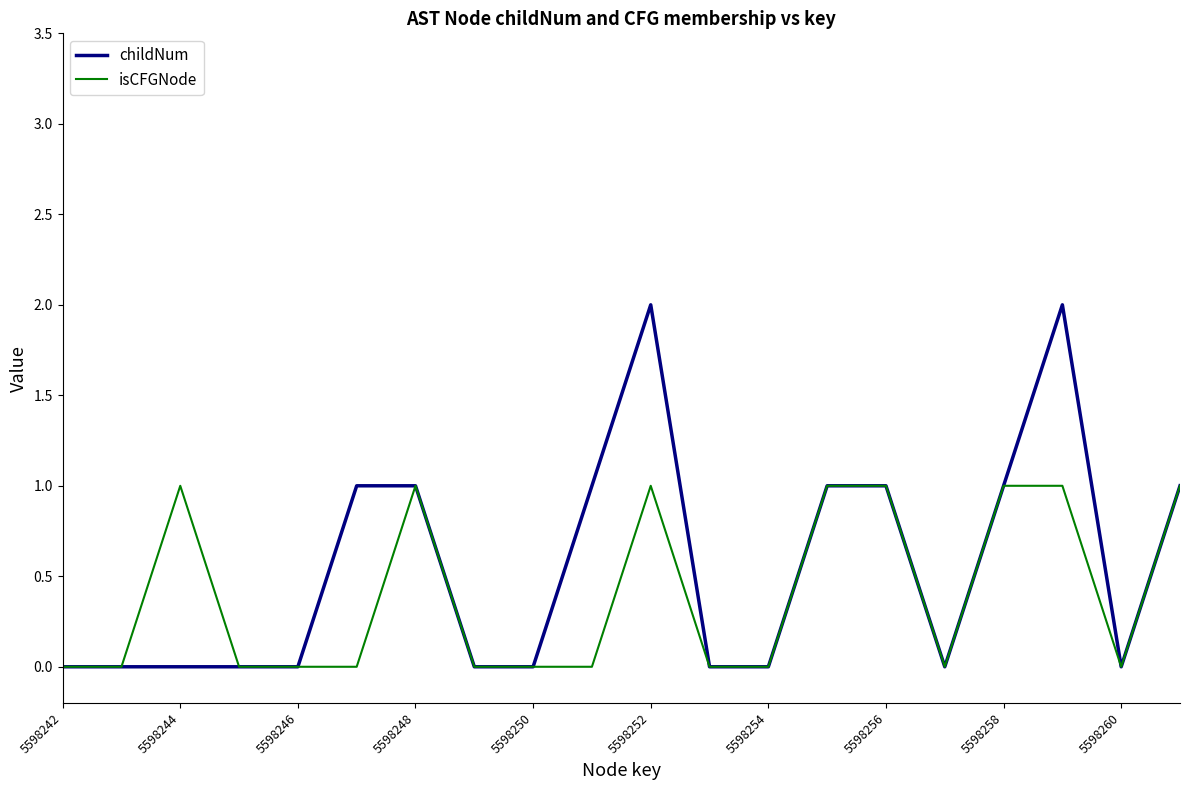

Which series has the largest total across all categories?

childNum